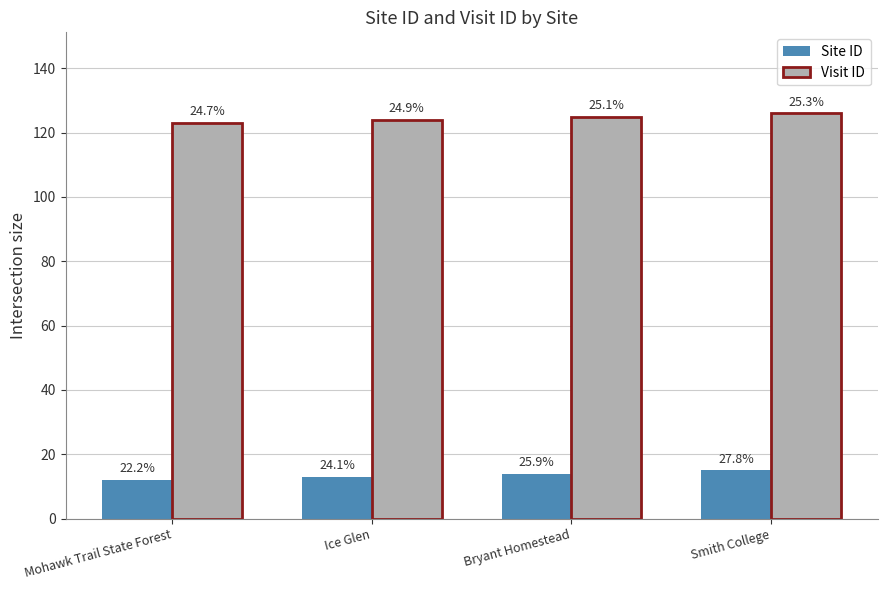

How many bars are there in total?

8